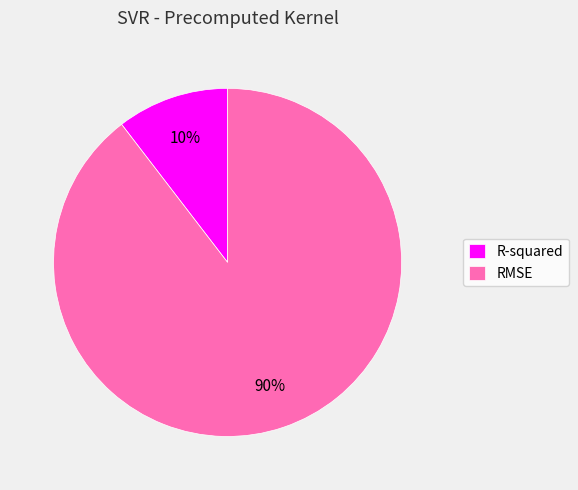

Is it true that R-squared is 19% of the pie?

False